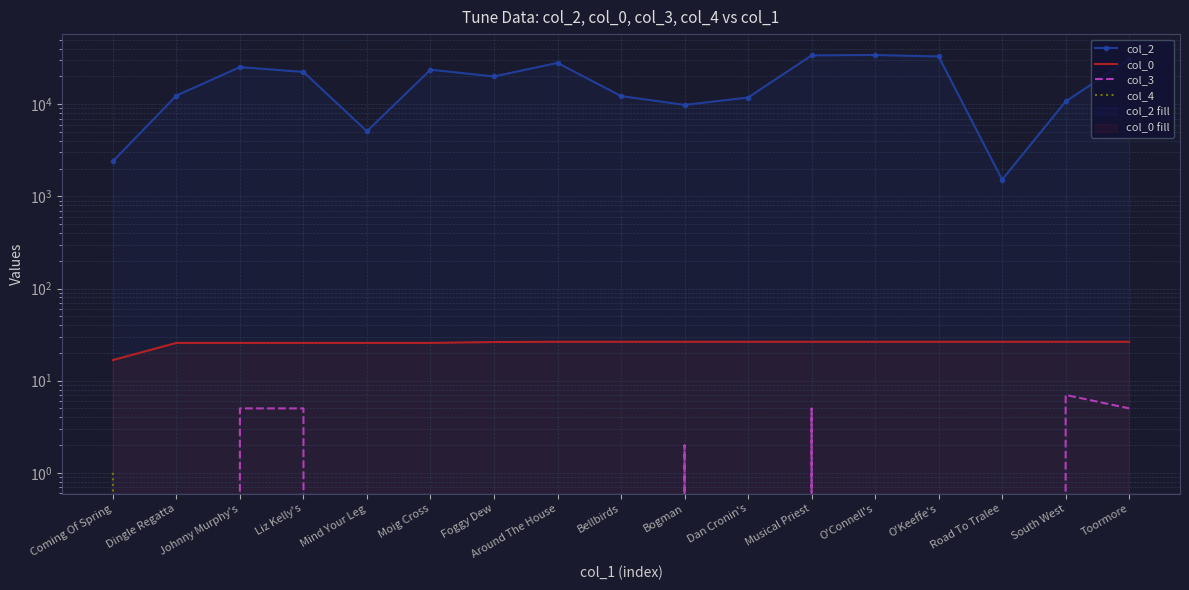

What is the difference between the maximum and minimum values in the col_0 series?

9.7